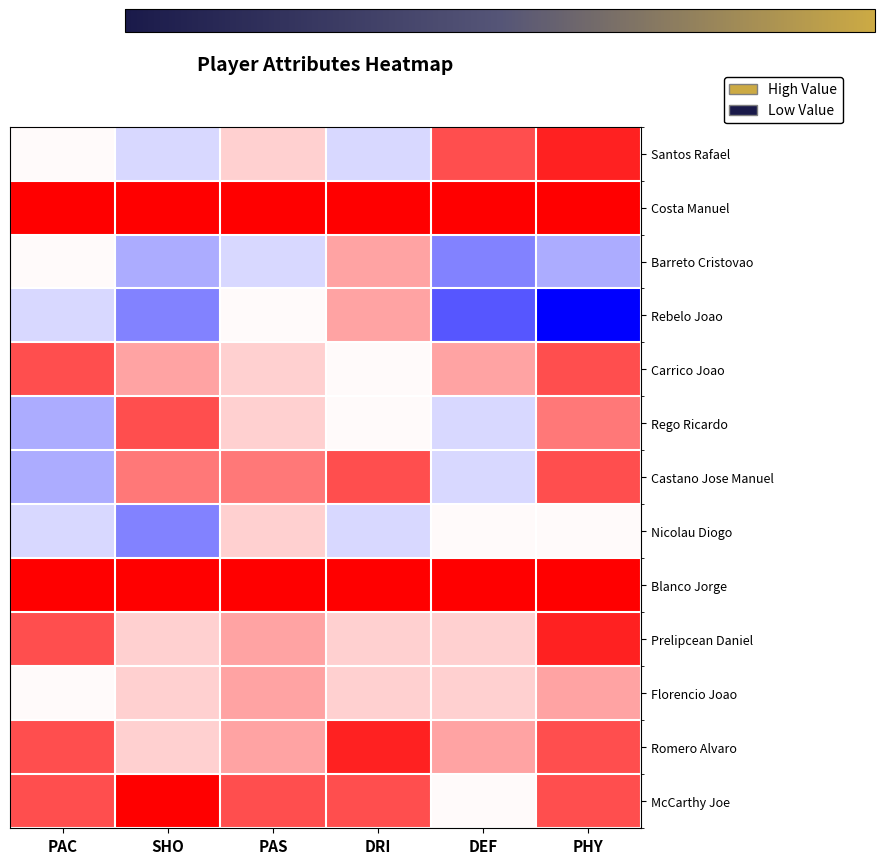

Between PHY and PAC, which is larger?

PHY